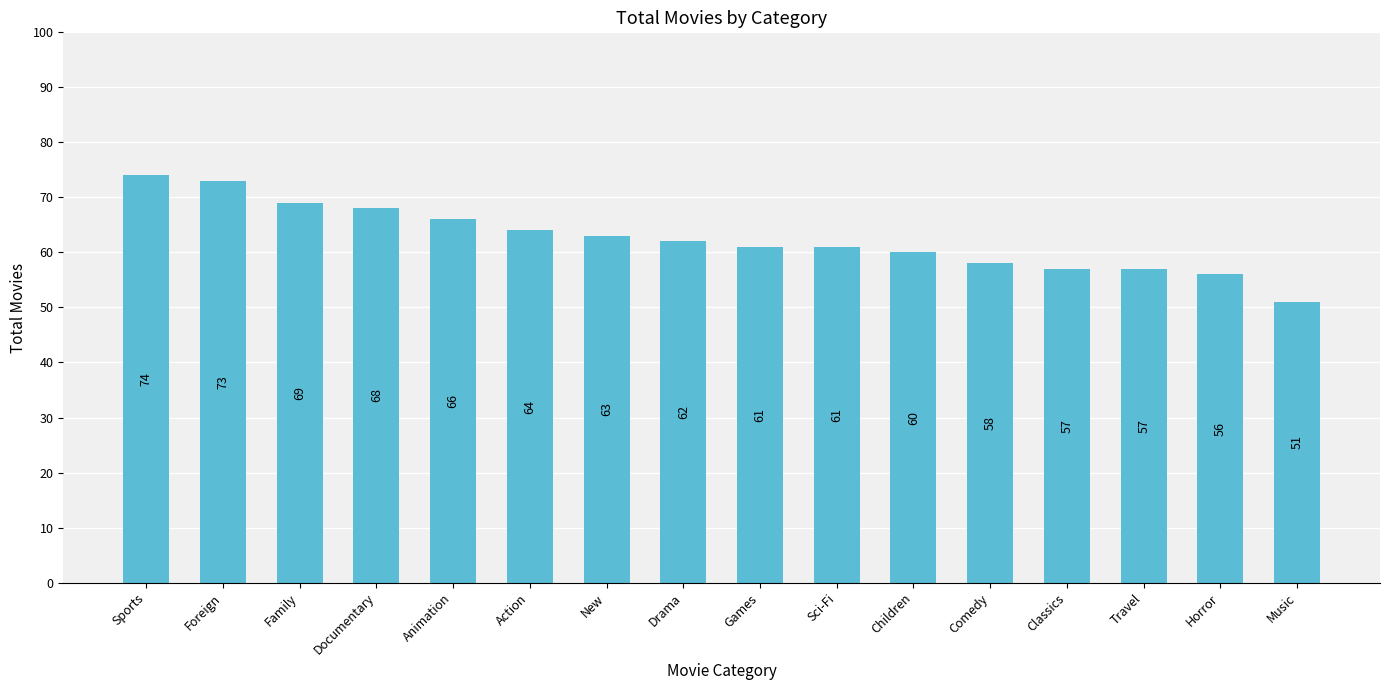

The value at Action is 40. True or false?

False